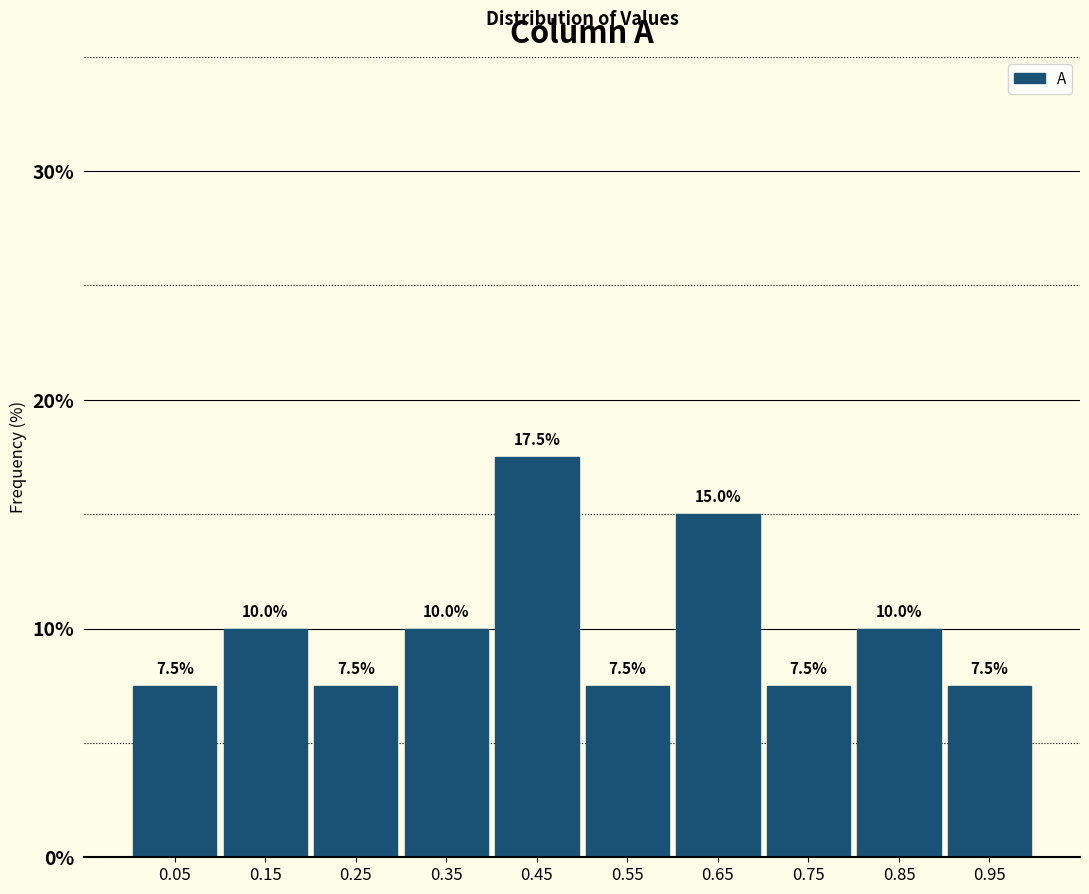

Reading left to right, list every bar in this chart as the range it spans on the x-axis followed by its height.

0.0 to 0.1: 7.5
0.1 to 0.2: 10.0
0.2 to 0.3: 7.5
0.3 to 0.4: 10.0
0.4 to 0.5: 17.5
0.5 to 0.6: 7.5
0.6 to 0.7: 15.0
0.7 to 0.8: 7.5
0.8 to 0.9: 10.0
0.9 to 1.0: 7.5